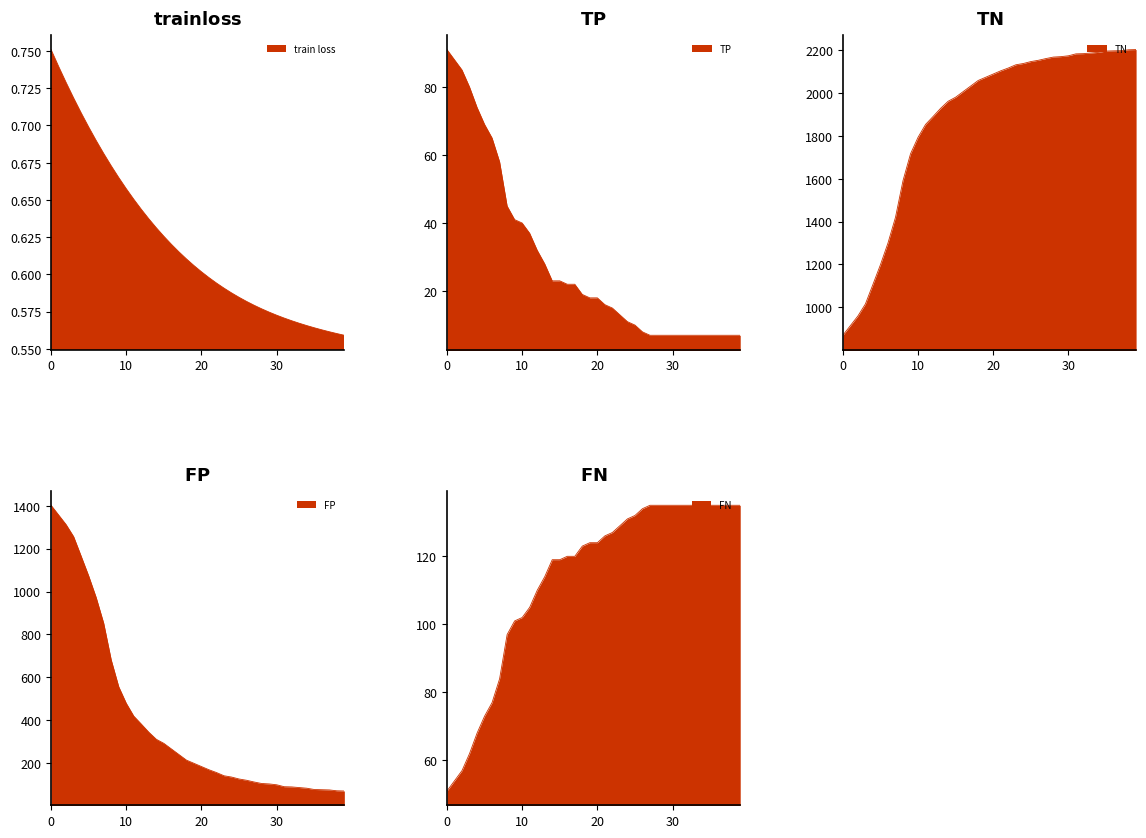

The value of FP at 8 is 681.0. True or false?

True